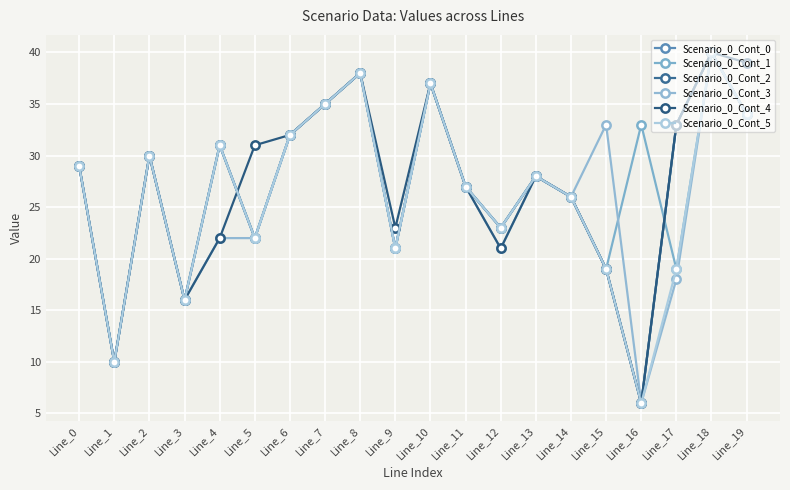

Does the chart have visible grid lines?

Yes